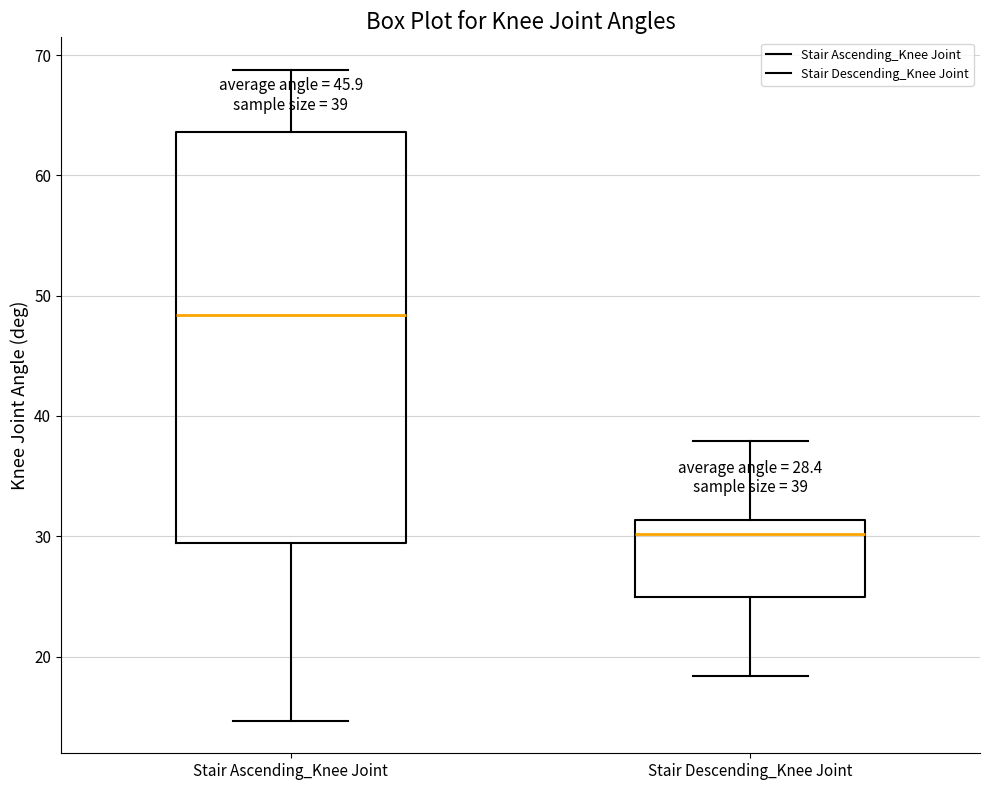

Comparing the boxes themselves (not the whiskers), which one is the tallest?

Stair Ascending_Knee Joint